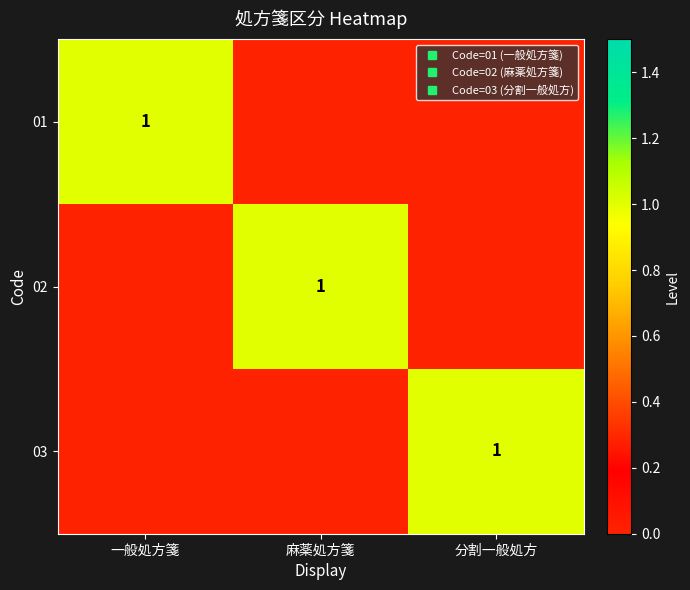

What is the total value across all series at 分割一般処方?

1